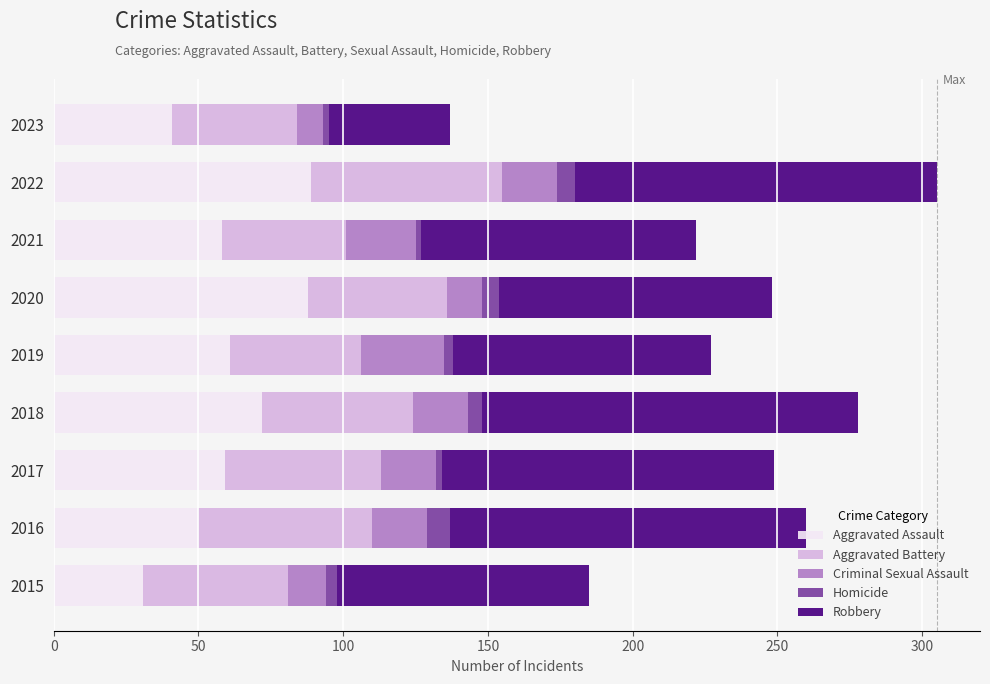

What is the difference between the maximum and minimum values in the Aggravated Assault series?

58